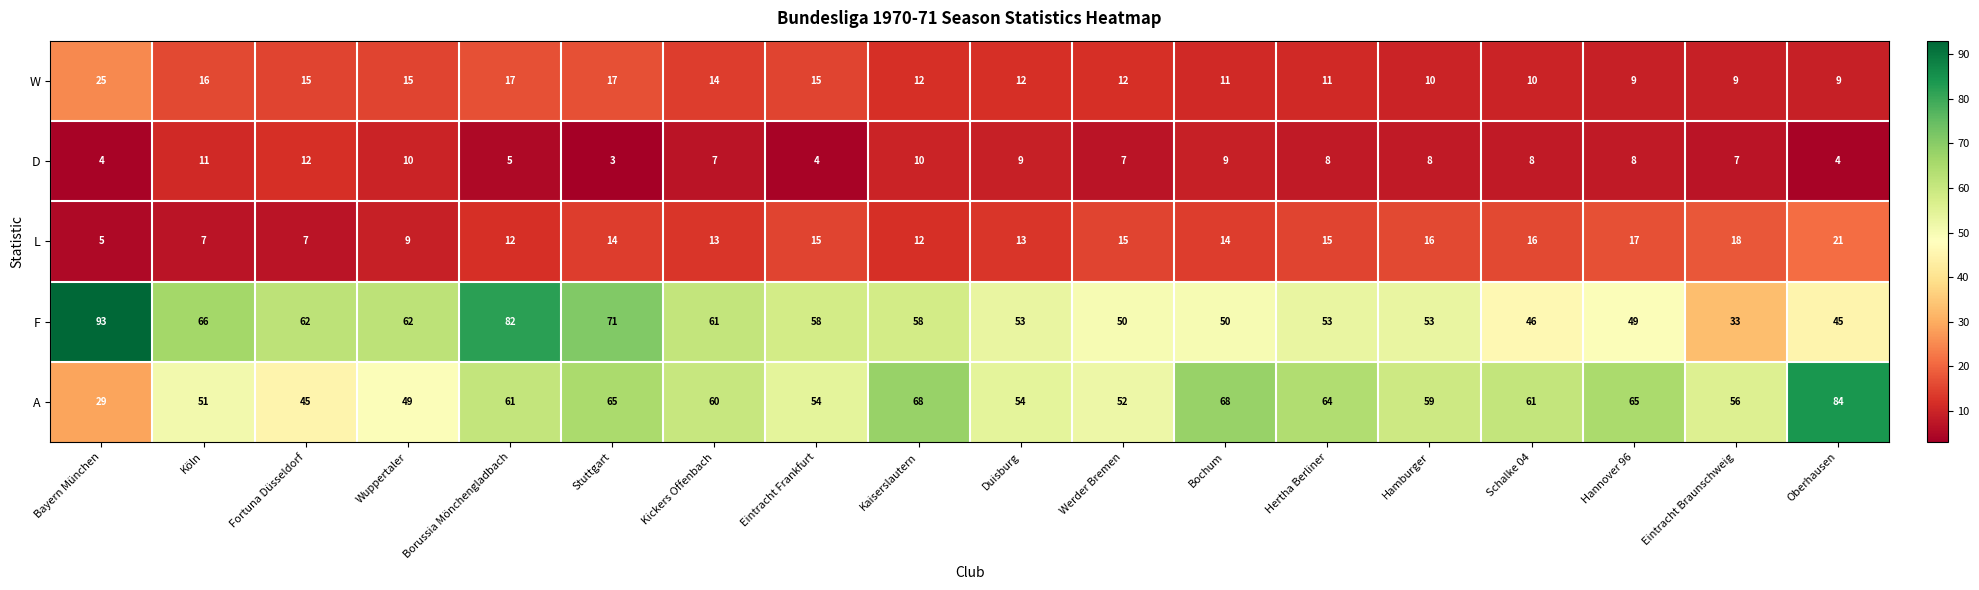

What is the smallest value displayed?

3